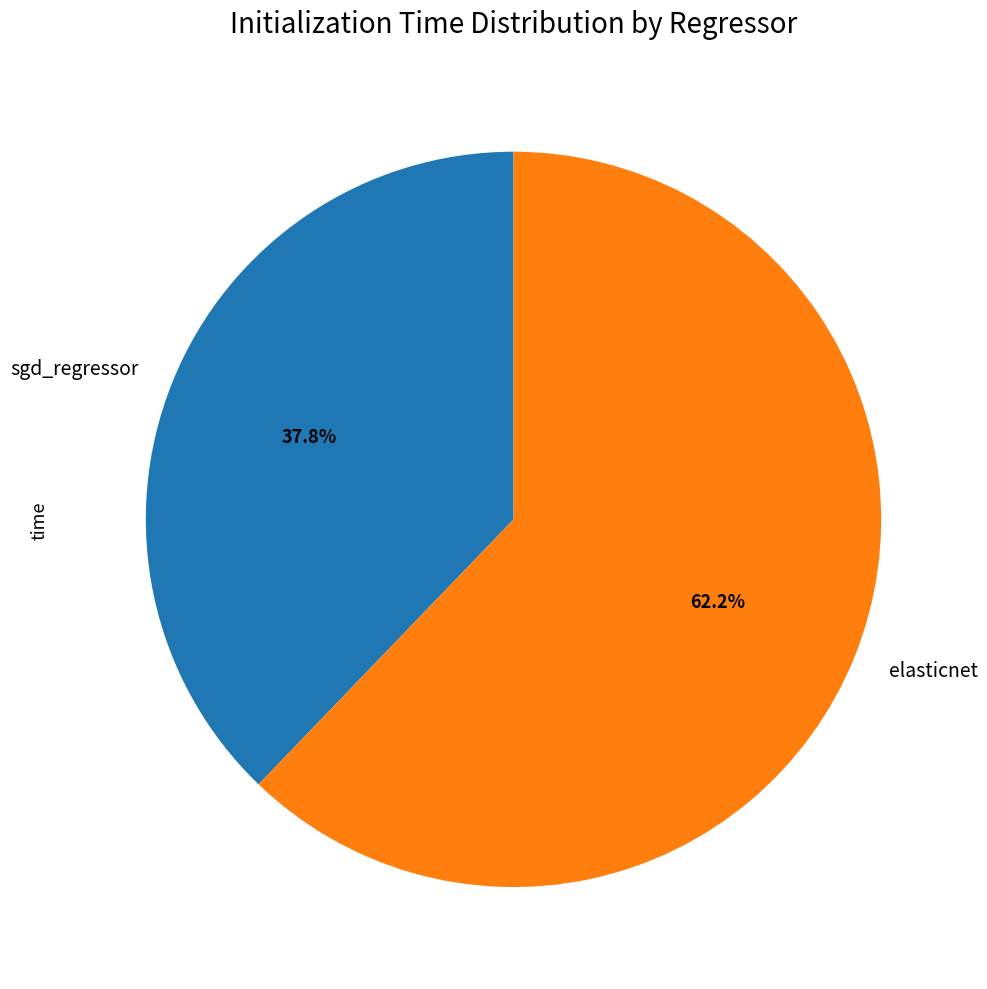

Count the number of slices in the pie.

2